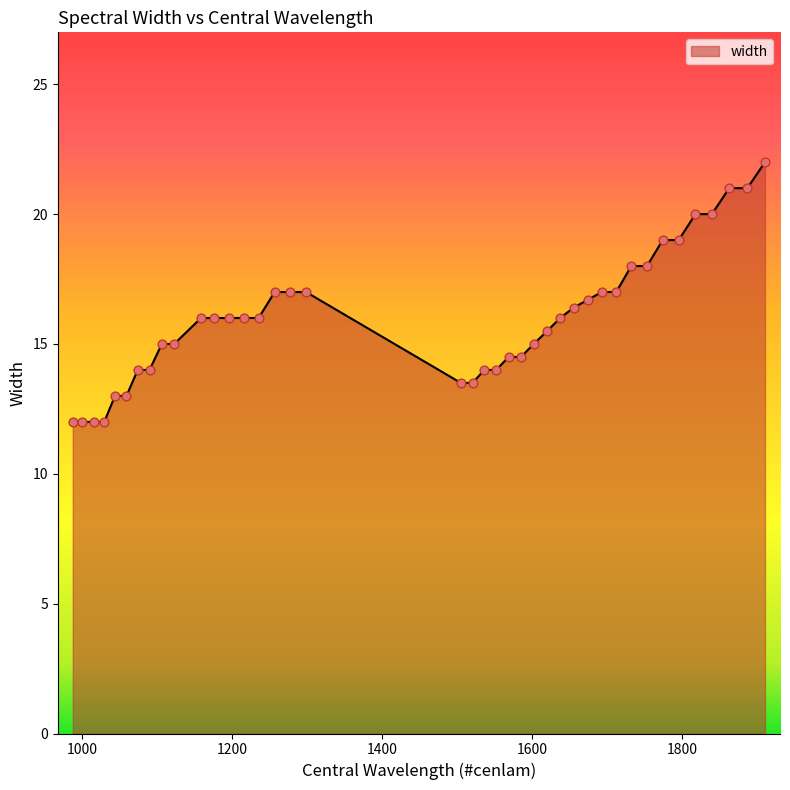

What is the greatest value displayed?

22.0